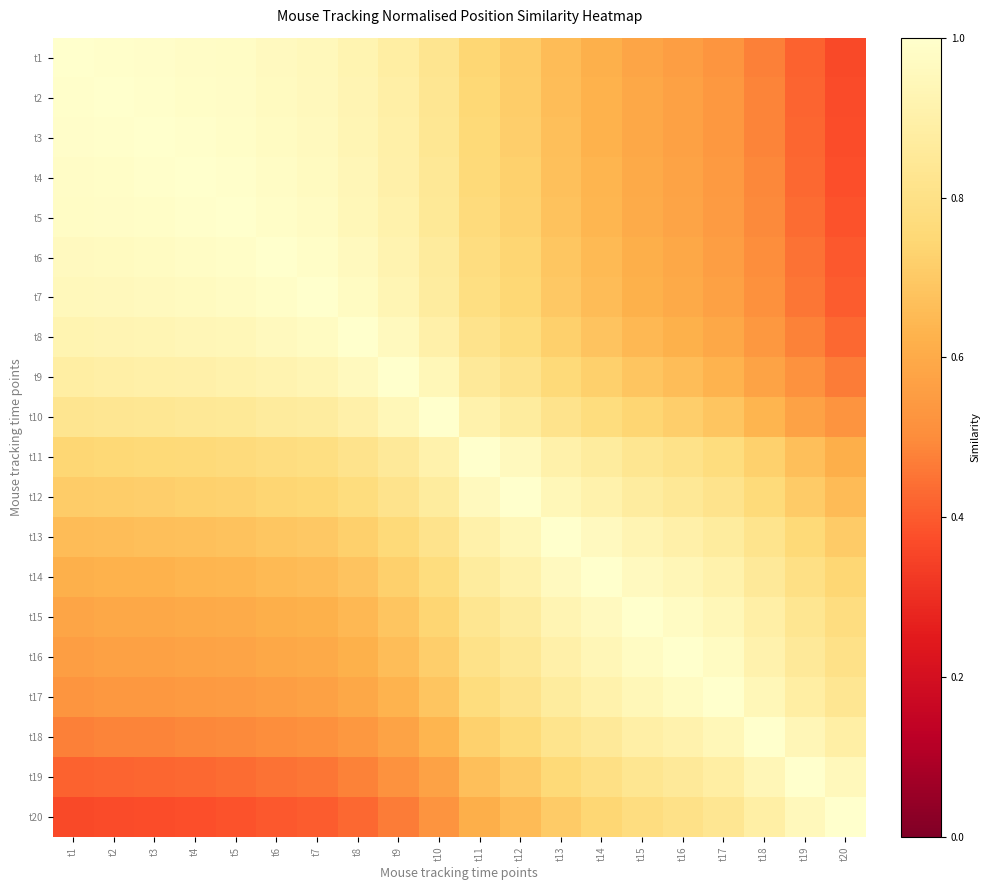

Which has a higher value, t13 or t5?

t5